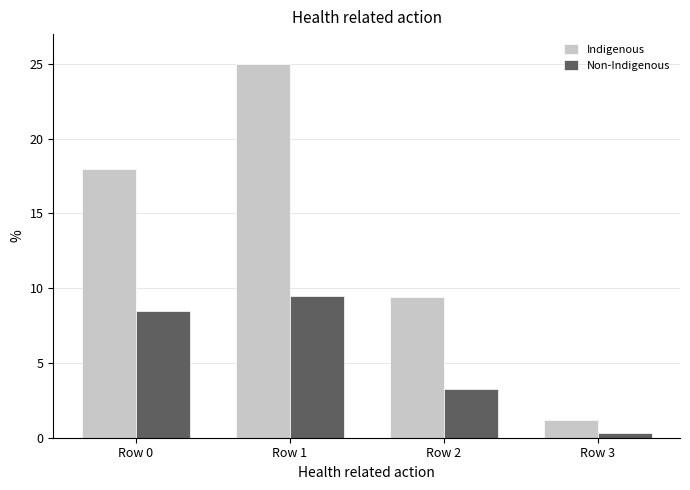

What is the average value of the Non-Indigenous series?

5.4